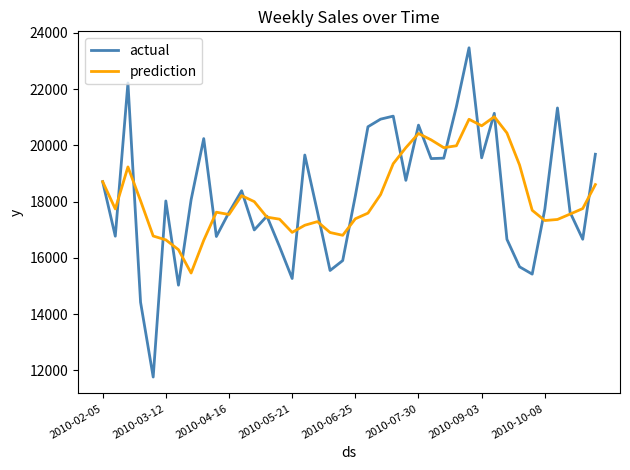

True or false: prediction and actual cross at least once.

True